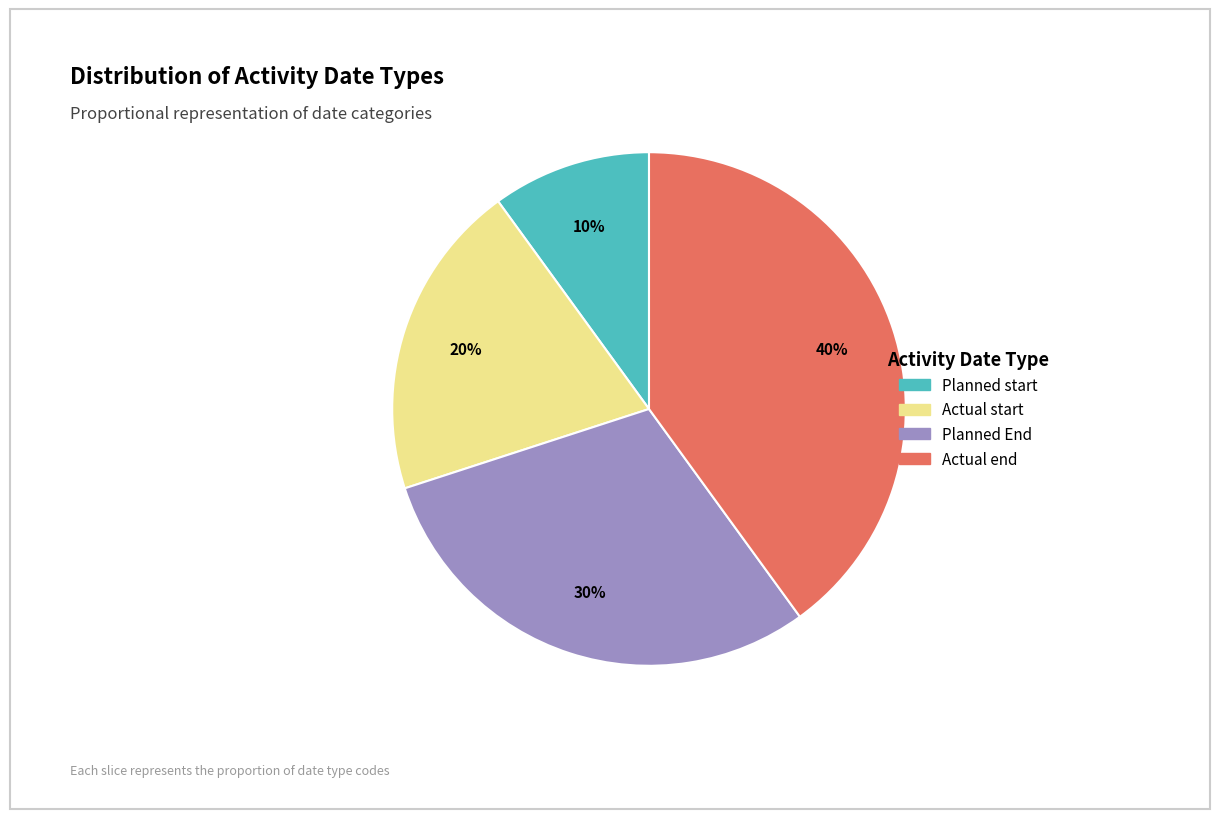

Which has a higher value, Planned start or Planned End?

Planned End